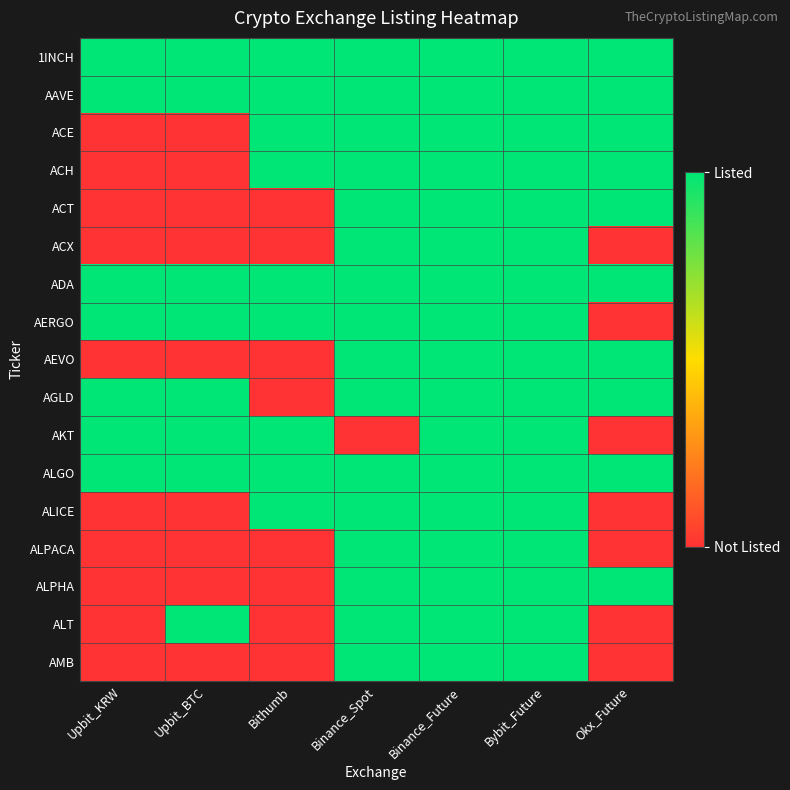

Reading left to right, list all the values displayed in this chart.

1INCH: Upbit_KRW=1	Upbit_BTC=1	Bithumb=1	Binance_Spot=1	Binance_Future=1	Bybit_Future=1	Okx_Future=1
AAVE: Upbit_KRW=1	Upbit_BTC=1	Bithumb=1	Binance_Spot=1	Binance_Future=1	Bybit_Future=1	Okx_Future=1
ACE: Upbit_KRW=0	Upbit_BTC=0	Bithumb=1	Binance_Spot=1	Binance_Future=1	Bybit_Future=1	Okx_Future=1
ACH: Upbit_KRW=0	Upbit_BTC=0	Bithumb=1	Binance_Spot=1	Binance_Future=1	Bybit_Future=1	Okx_Future=1
ACT: Upbit_KRW=0	Upbit_BTC=0	Bithumb=0	Binance_Spot=1	Binance_Future=1	Bybit_Future=1	Okx_Future=1
ACX: Upbit_KRW=0	Upbit_BTC=0	Bithumb=0	Binance_Spot=1	Binance_Future=1	Bybit_Future=1	Okx_Future=0
ADA: Upbit_KRW=1	Upbit_BTC=1	Bithumb=1	Binance_Spot=1	Binance_Future=1	Bybit_Future=1	Okx_Future=1
AERGO: Upbit_KRW=1	Upbit_BTC=1	Bithumb=1	Binance_Spot=1	Binance_Future=1	Bybit_Future=1	Okx_Future=0
AEVO: Upbit_KRW=0	Upbit_BTC=0	Bithumb=0	Binance_Spot=1	Binance_Future=1	Bybit_Future=1	Okx_Future=1
AGLD: Upbit_KRW=1	Upbit_BTC=1	Bithumb=0	Binance_Spot=1	Binance_Future=1	Bybit_Future=1	Okx_Future=1
AKT: Upbit_KRW=1	Upbit_BTC=1	Bithumb=1	Binance_Spot=0	Binance_Future=1	Bybit_Future=1	Okx_Future=0
ALGO: Upbit_KRW=1	Upbit_BTC=1	Bithumb=1	Binance_Spot=1	Binance_Future=1	Bybit_Future=1	Okx_Future=1
ALICE: Upbit_KRW=0	Upbit_BTC=0	Bithumb=1	Binance_Spot=1	Binance_Future=1	Bybit_Future=1	Okx_Future=0
ALPACA: Upbit_KRW=0	Upbit_BTC=0	Bithumb=0	Binance_Spot=1	Binance_Future=1	Bybit_Future=1	Okx_Future=0
ALPHA: Upbit_KRW=0	Upbit_BTC=0	Bithumb=0	Binance_Spot=1	Binance_Future=1	Bybit_Future=1	Okx_Future=1
ALT: Upbit_KRW=0	Upbit_BTC=1	Bithumb=0	Binance_Spot=1	Binance_Future=1	Bybit_Future=1	Okx_Future=0
AMB: Upbit_KRW=0	Upbit_BTC=0	Bithumb=0	Binance_Spot=1	Binance_Future=1	Bybit_Future=1	Okx_Future=0